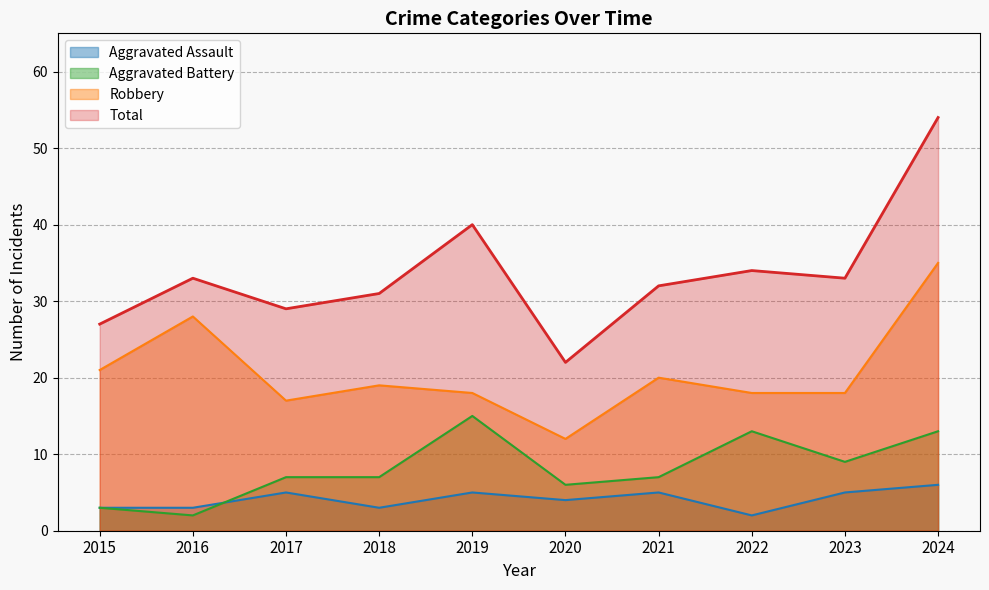

Which label corresponds to the largest value in the chart?

2024